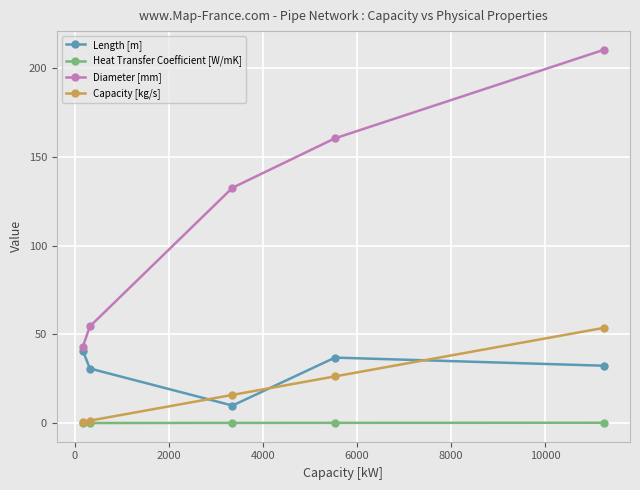

What is the maximum value for Capacity [kg/s]?

53.7